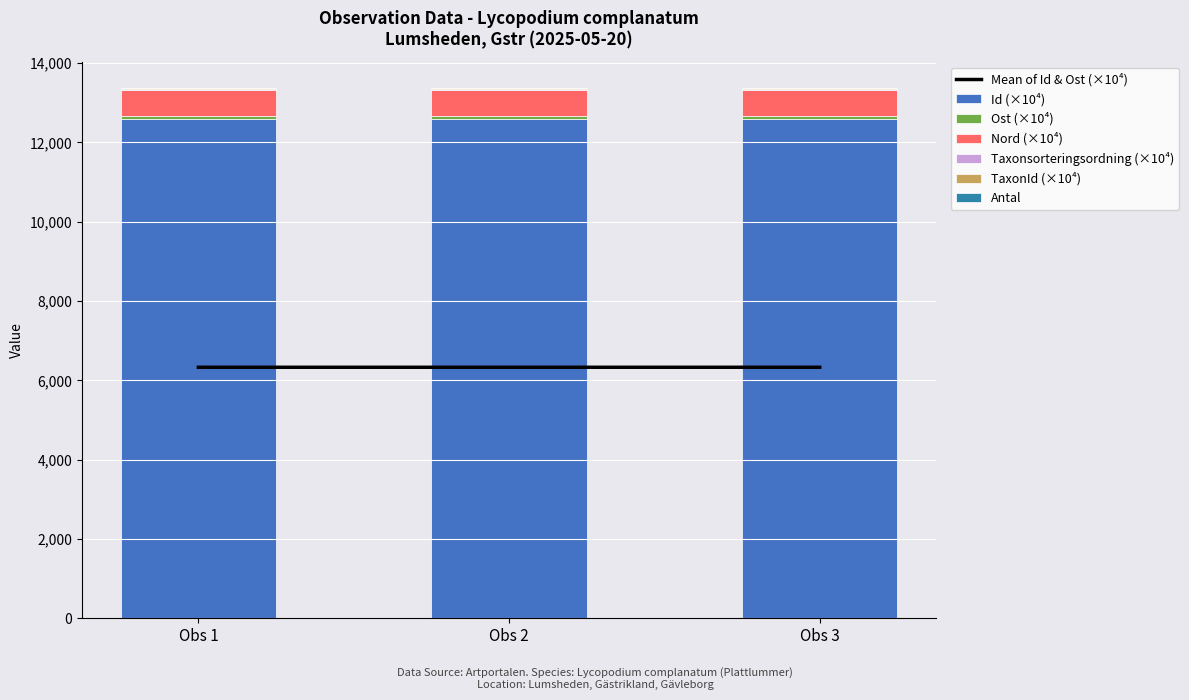

Count the Id values in the range 12601 to 12602.

3